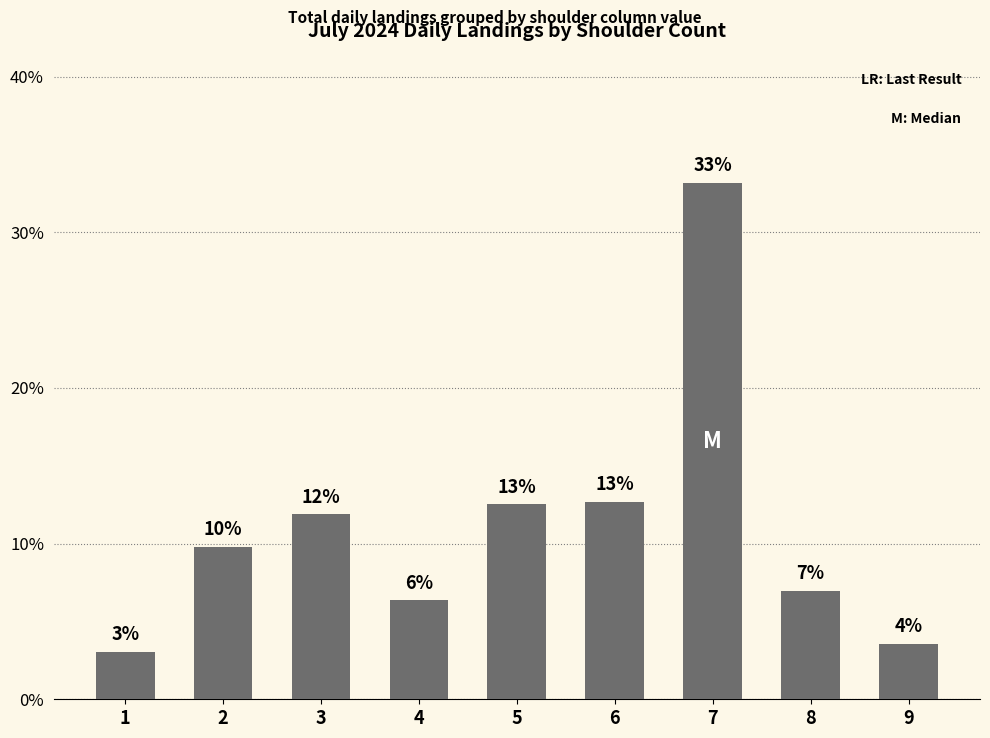

Reading left to right, list all the values displayed in this chart.

0.0	0.1	0.1	0.1	0.1	0.1	0.3	0.1	0.0